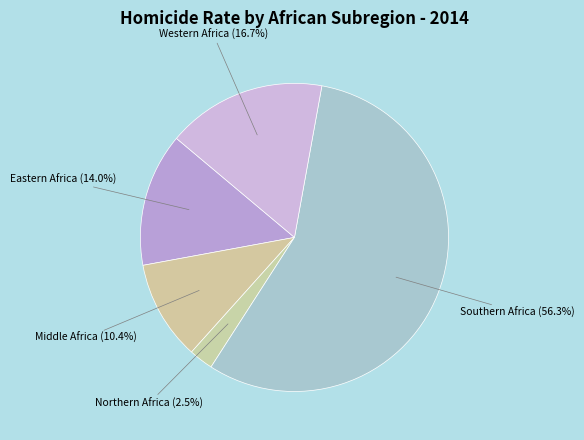

True or false: Eastern Africa accounts for 28% of the total.

False